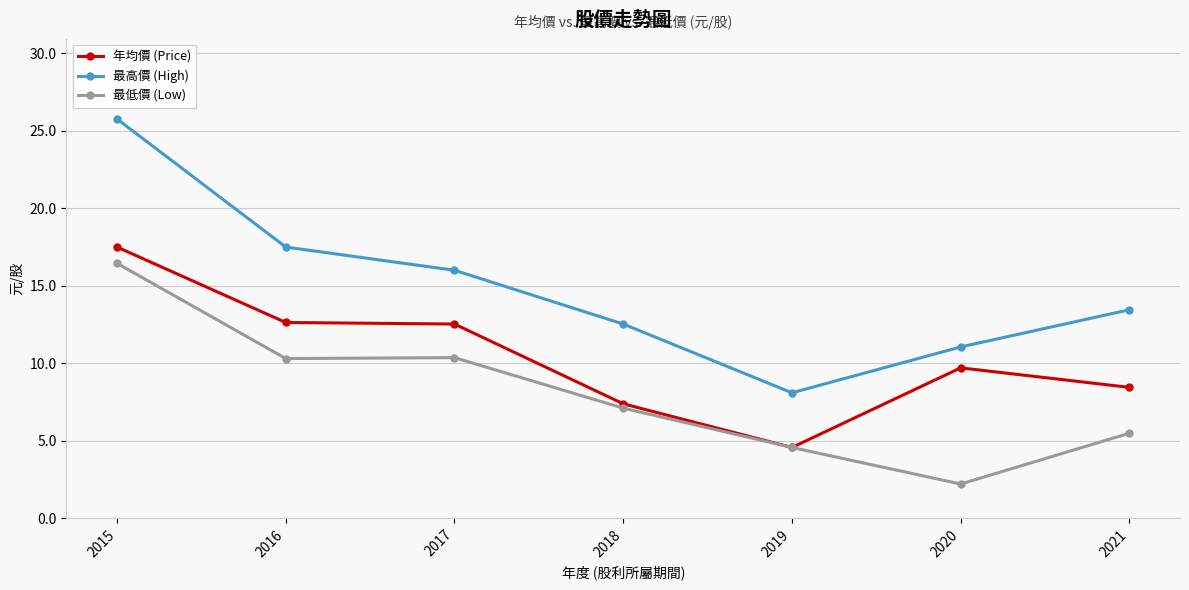

Is the value of 最低價 (Low) at 2016 greater than the value of 最高價 (High) at 2020?

No